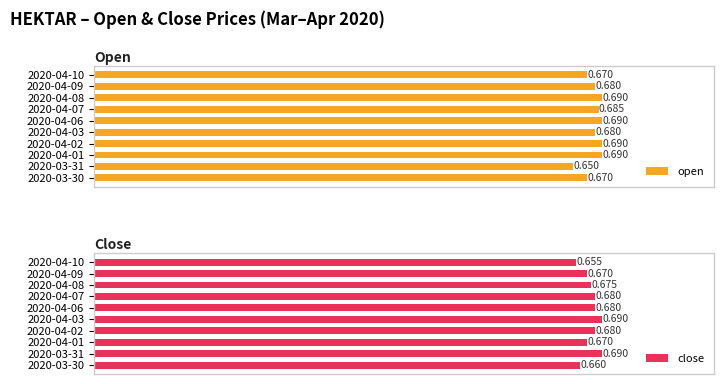

What is the average value of the close series?

0.7